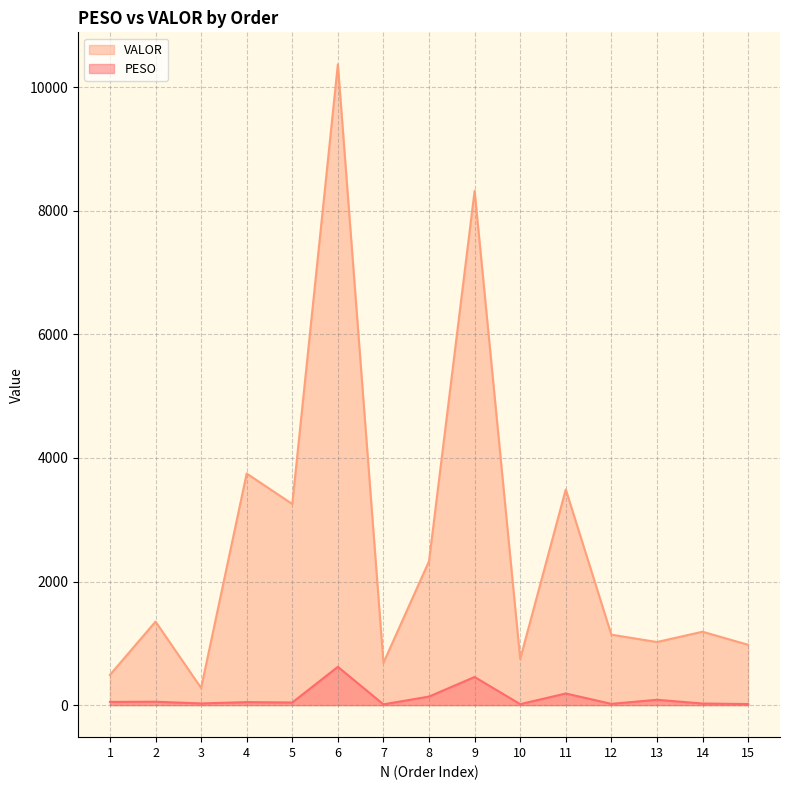

What is the lowest value of the VALOR series?

277.5